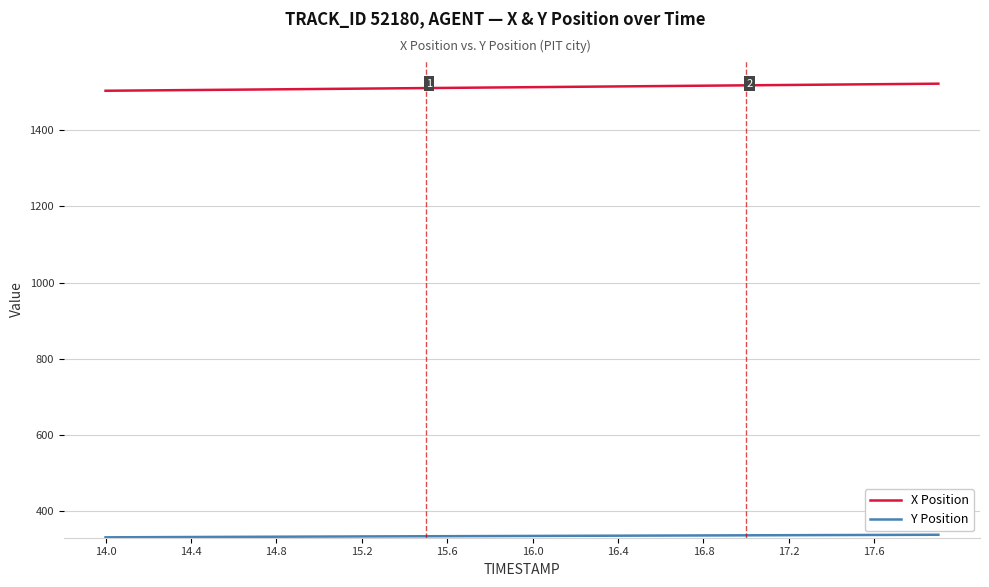

What is the maximum value shown in the chart?

1521.8